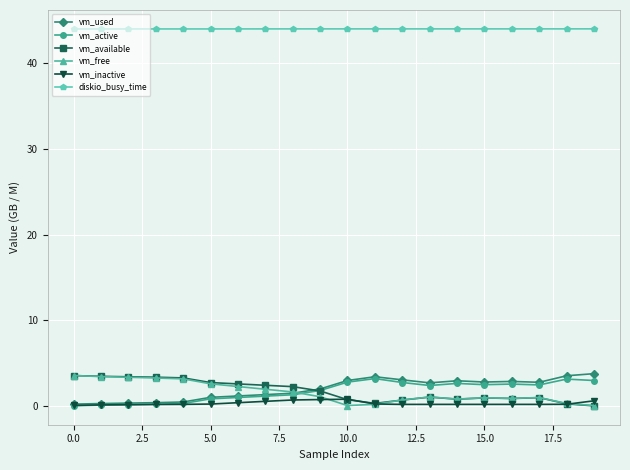

At how many categories does at least one series exceed 7?

20